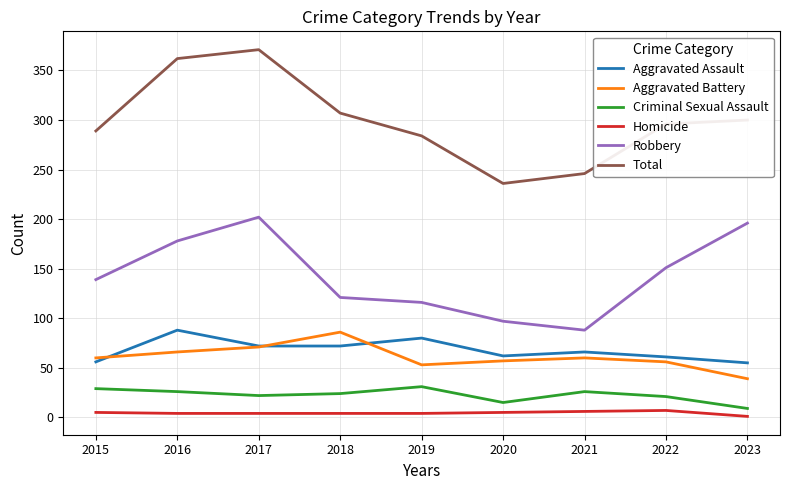

Which label corresponds to the largest value in the chart?

2017